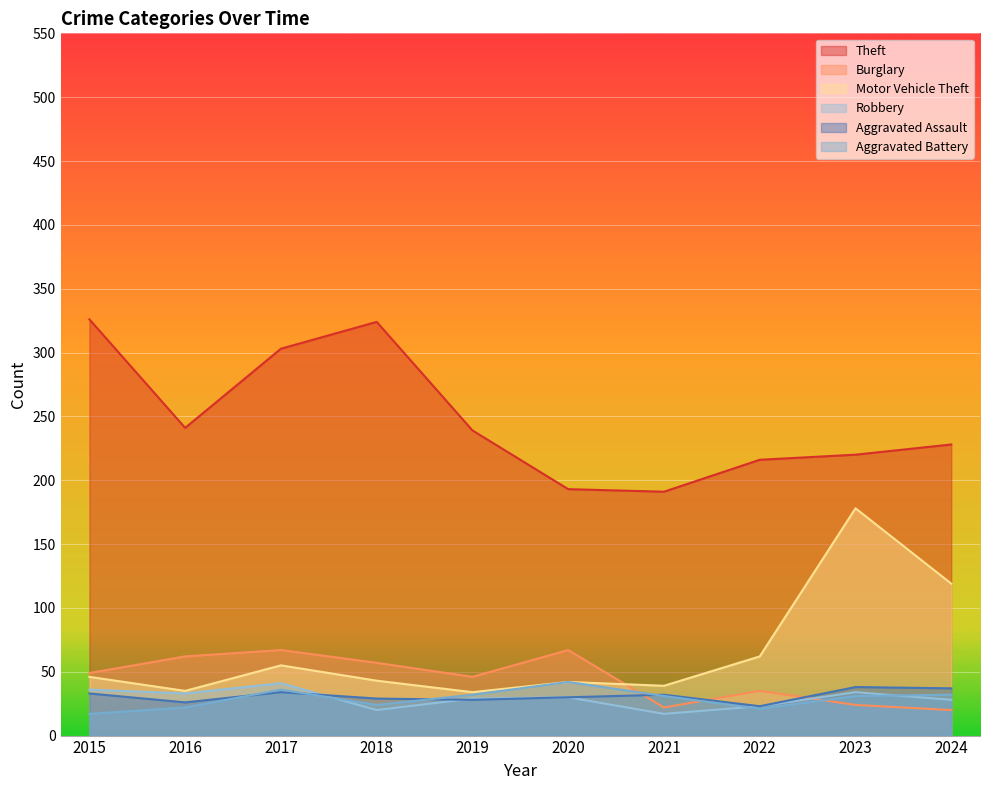

Reading right to left, what are all the values shown in this chart?

Theft: 228	220	216	191	193	239	324	303	241	326
Burglary: 20	24	35	22	67	46	57	67	62	49
Motor Vehicle Theft: 119	178	62	39	42	34	43	55	35	46
Robbery: 28	34	23	17	30	29	20	41	33	36
Aggravated Assault: 37	38	23	32	30	28	29	34	26	33
Aggravated Battery: 32	31	21	31	42	32	24	36	22	17